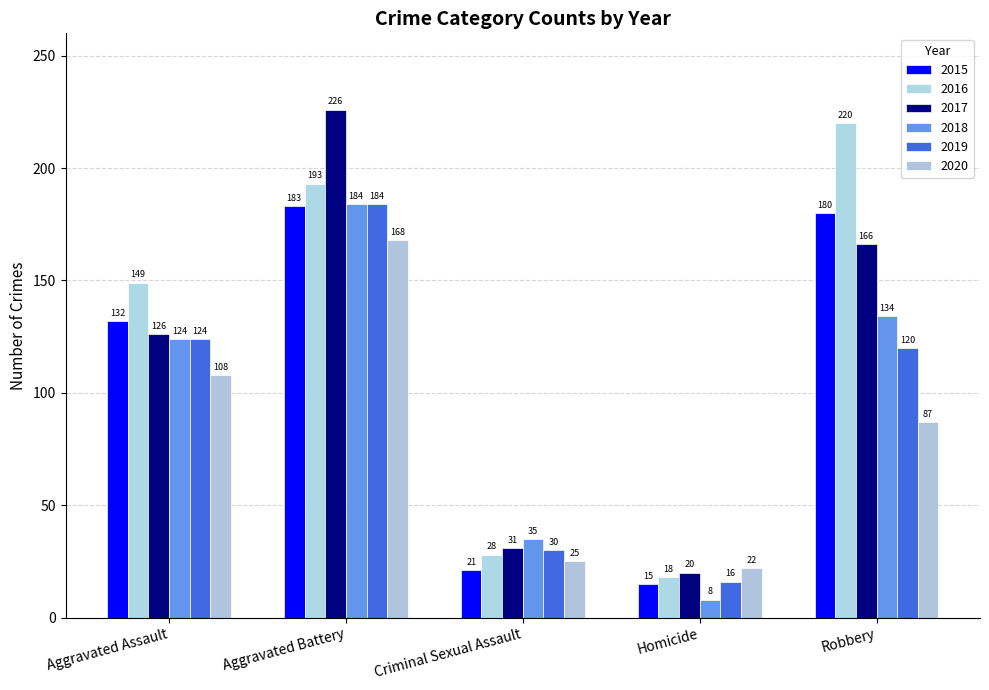

Reading right to left, transcribe all the data shown in this chart.

2015: 180	15	21	183	132
2016: 220	18	28	193	149
2017: 166	20	31	226	126
2018: 134	8	35	184	124
2019: 120	16	30	184	124
2020: 87	22	25	168	108